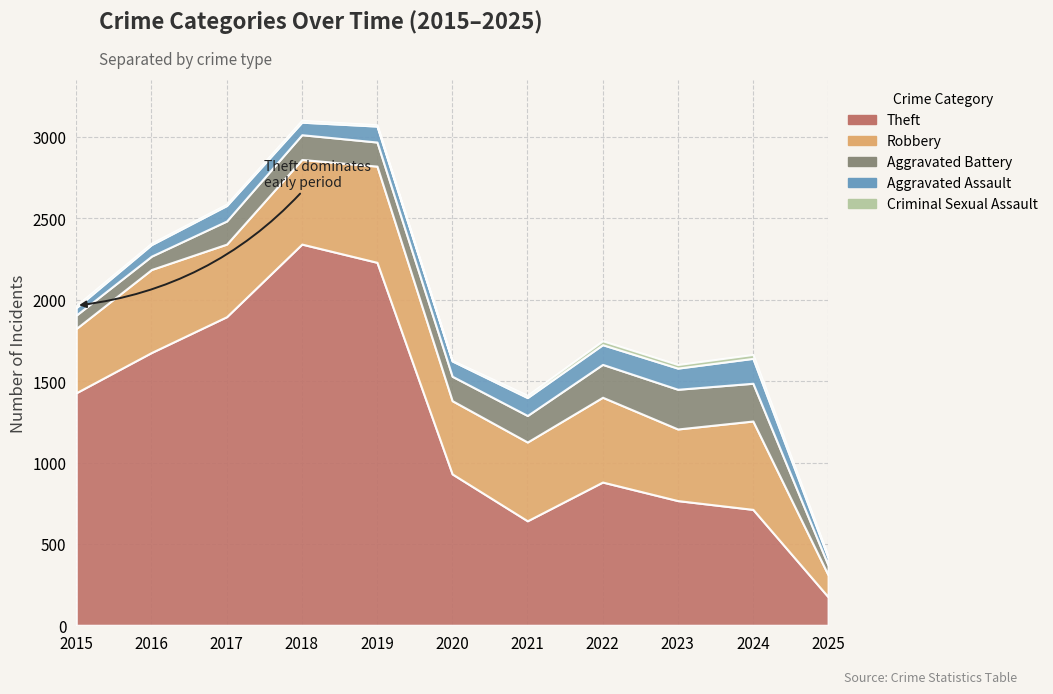

Reading left to right, extract all data points from this chart.

Theft: 2015=1429	2016=1676	2017=1896	2018=2342	2019=2230	2020=930	2021=642	2022=880	2023=766	2024=712	2025=175
Robbery: 2015=395	2016=510	2017=446	2018=520	2019=591	2020=450	2021=484	2022=521	2023=440	2024=543	2025=135
Aggravated Battery: 2015=82	2016=82	2017=142	2018=152	2019=148	2020=150	2021=163	2022=202	2023=244	2024=232	2025=60
Aggravated Assault: 2015=46	2016=71	2017=95	2018=77	2019=98	2020=94	2021=110	2022=121	2023=130	2024=153	2025=46
Criminal Sexual Assault: 2015=12	2016=8	2017=8	2018=11	2019=8	2020=3	2021=14	2022=24	2023=22	2024=24	2025=7